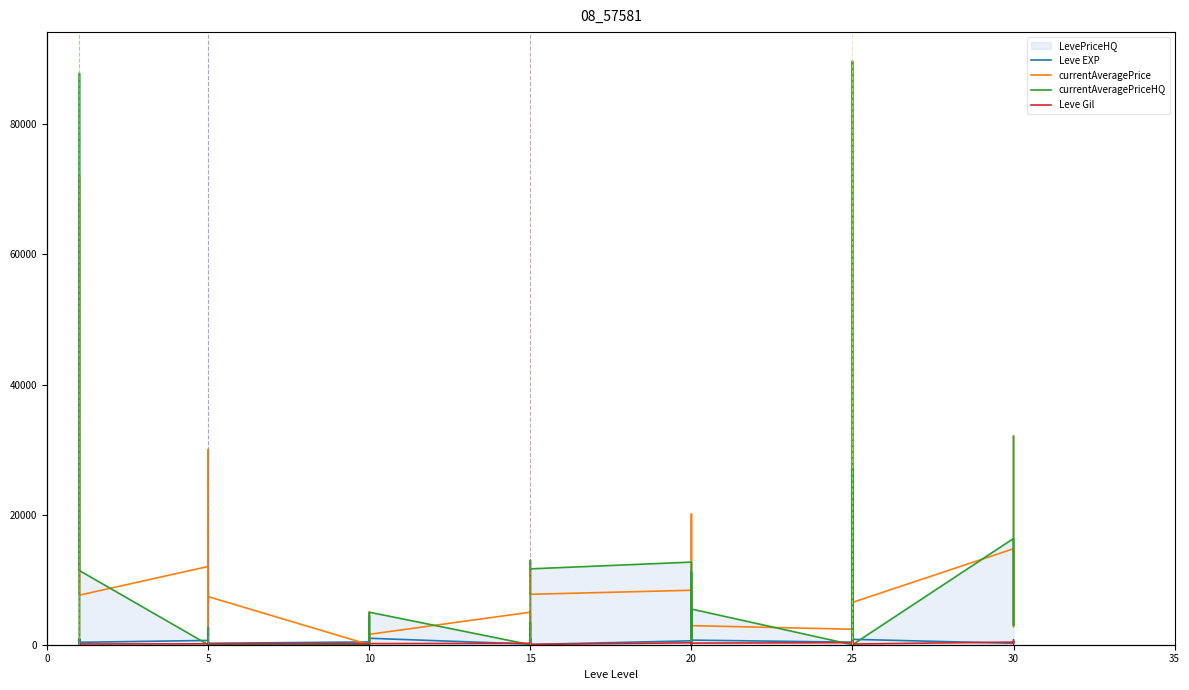

In Leve EXP, how many points are higher than both neighbors (excluding endpoints)?

14